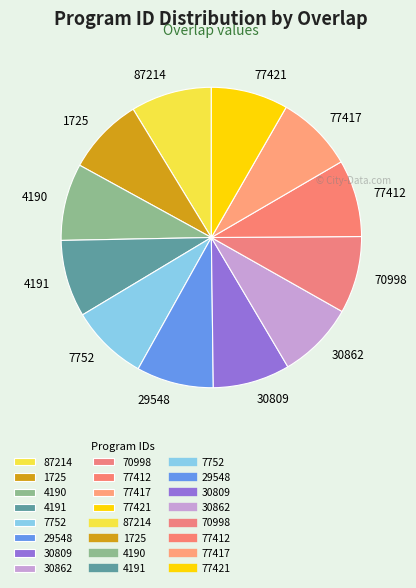

What is the ratio of the value at 30809 to the value at 4190?

1.0